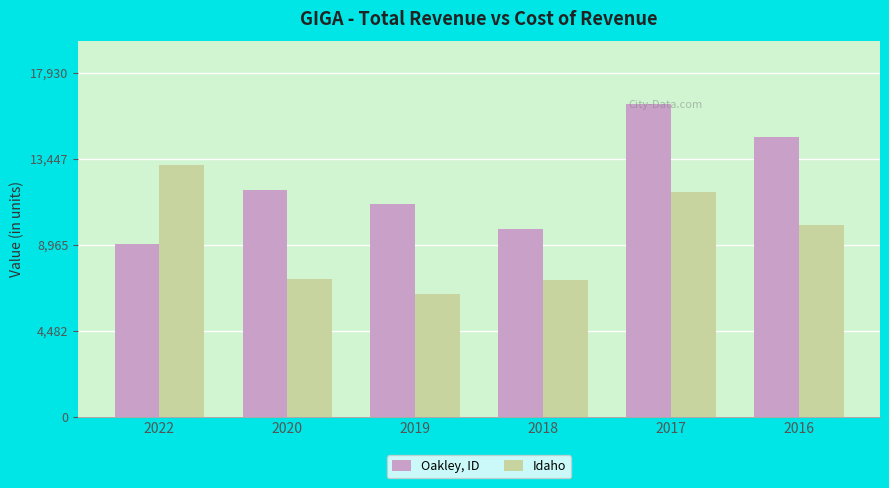

At which label is Idaho closest to 9750?

2016